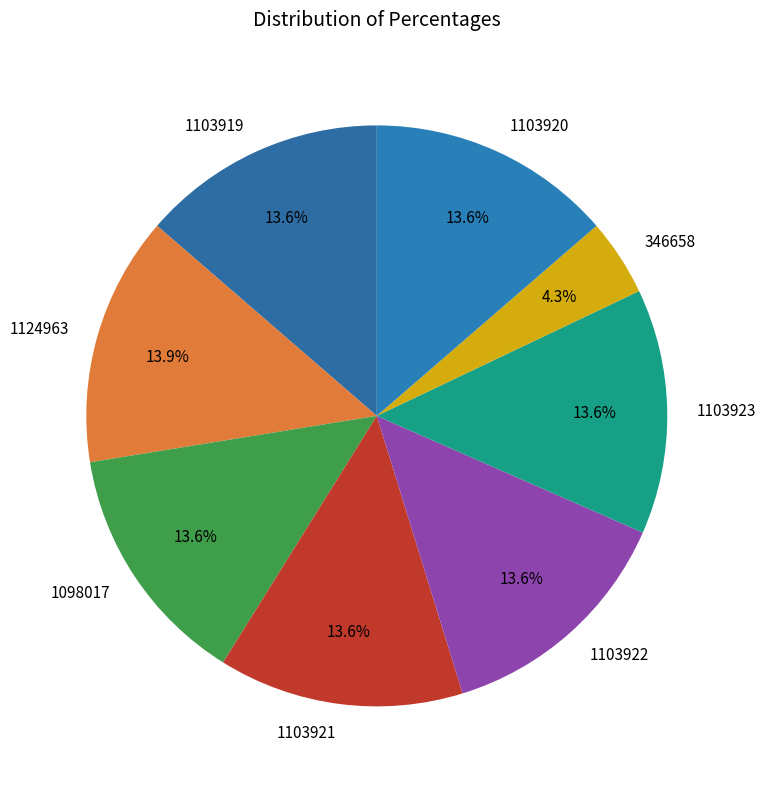

What percentage is the 1098017 slice, to the nearest percent?

14%